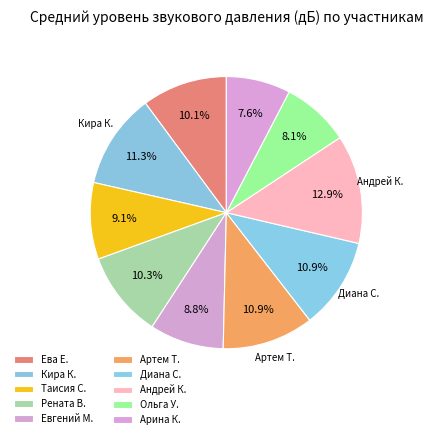

How many segments does this pie chart have?

10